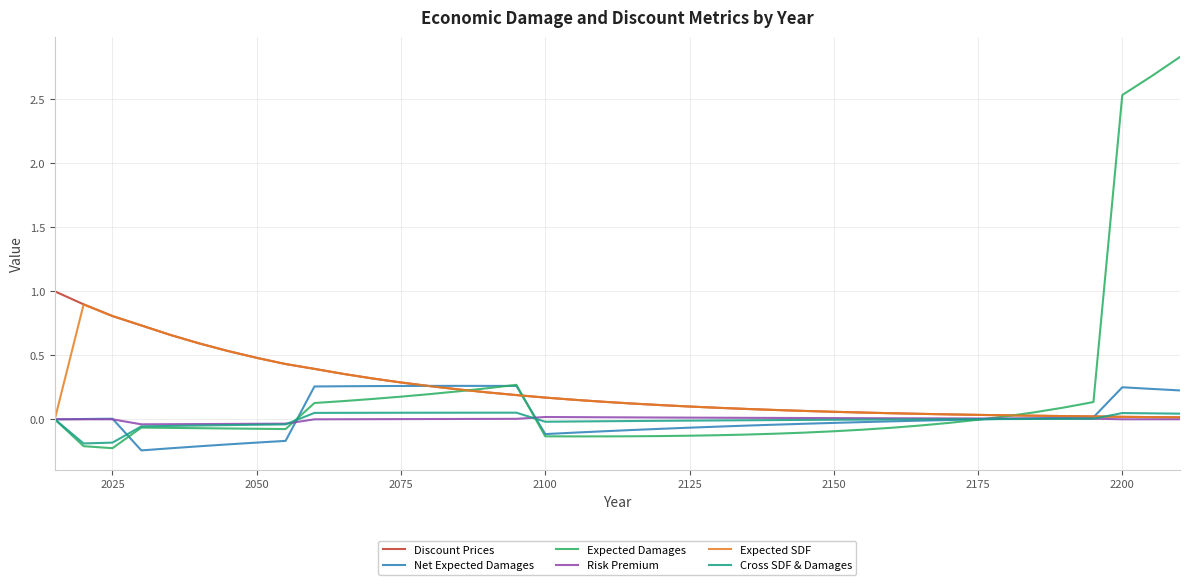

Which series has the largest range (max minus min)?

Expected Damages